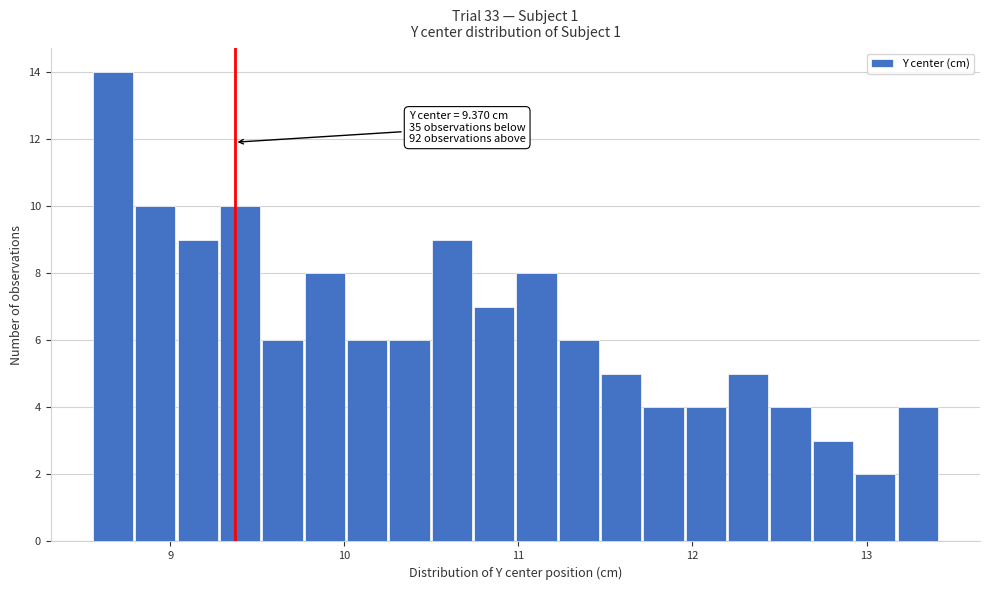

Around what value on the x-axis is the tallest bar? Give the approximate position of its centre, as read against the axis.

8.7